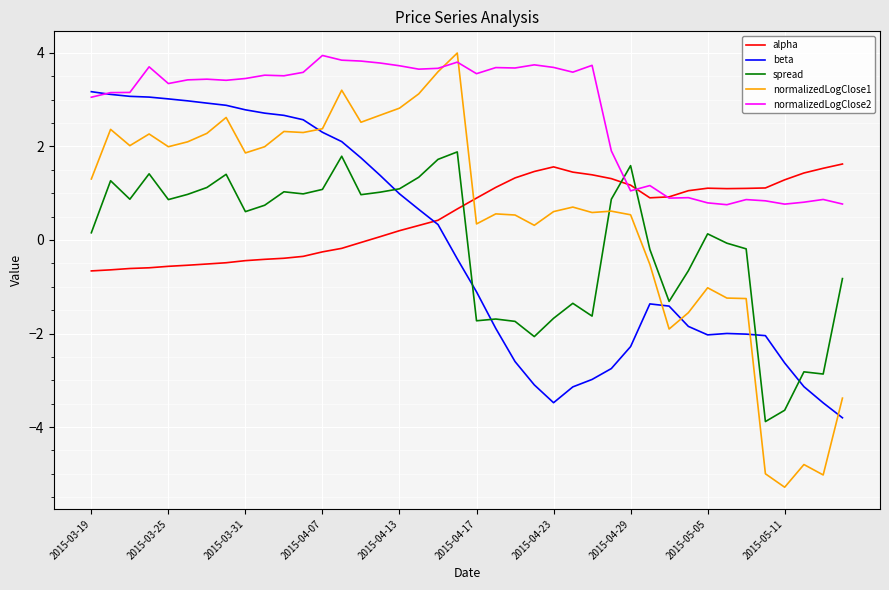

Which series has the widest spread of values?

normalizedLogClose1